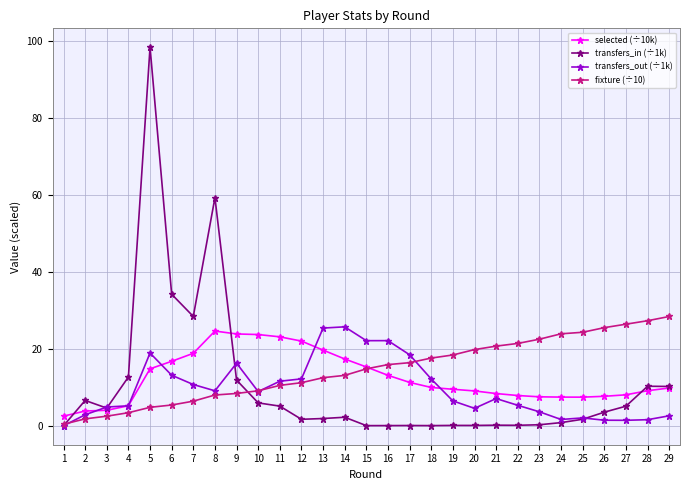

Is the value of transfers_in (÷1k) at 2 greater than the value of fixture (÷10) at 11?

No